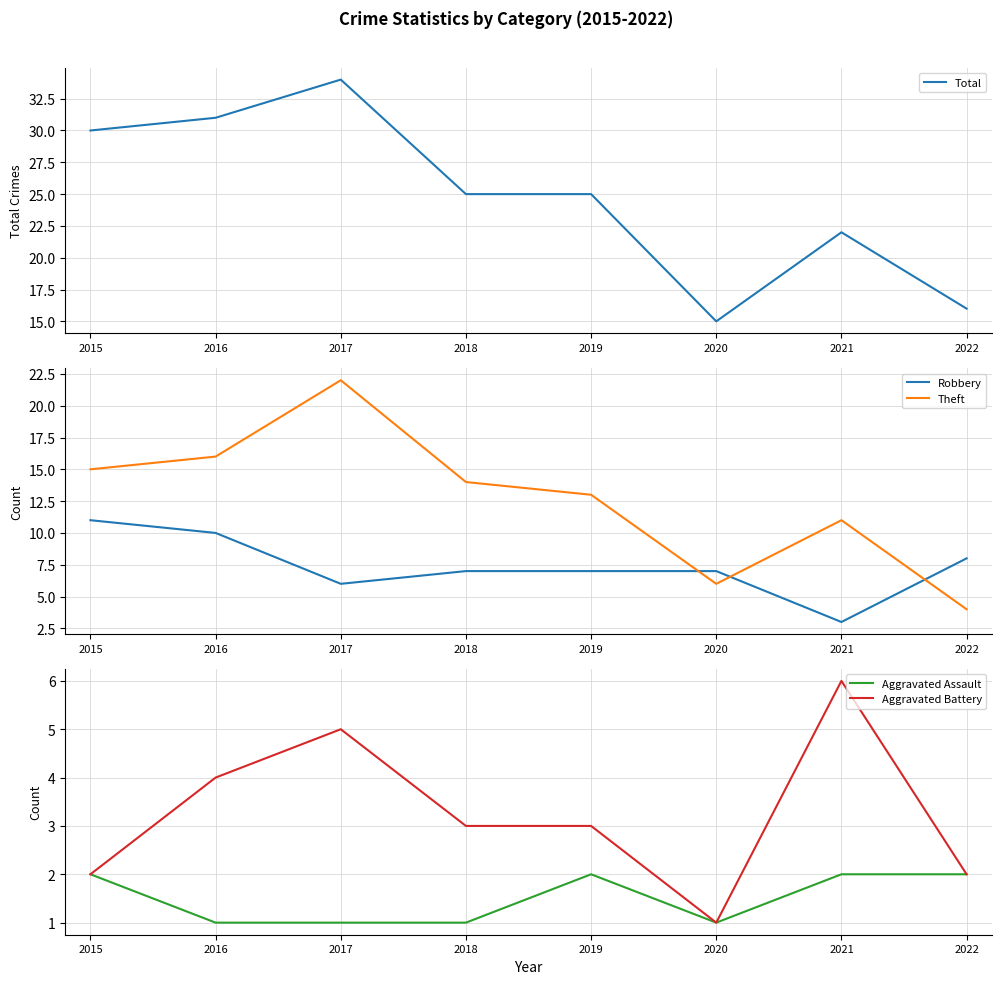

At which label is Theft closest to 13?

2019